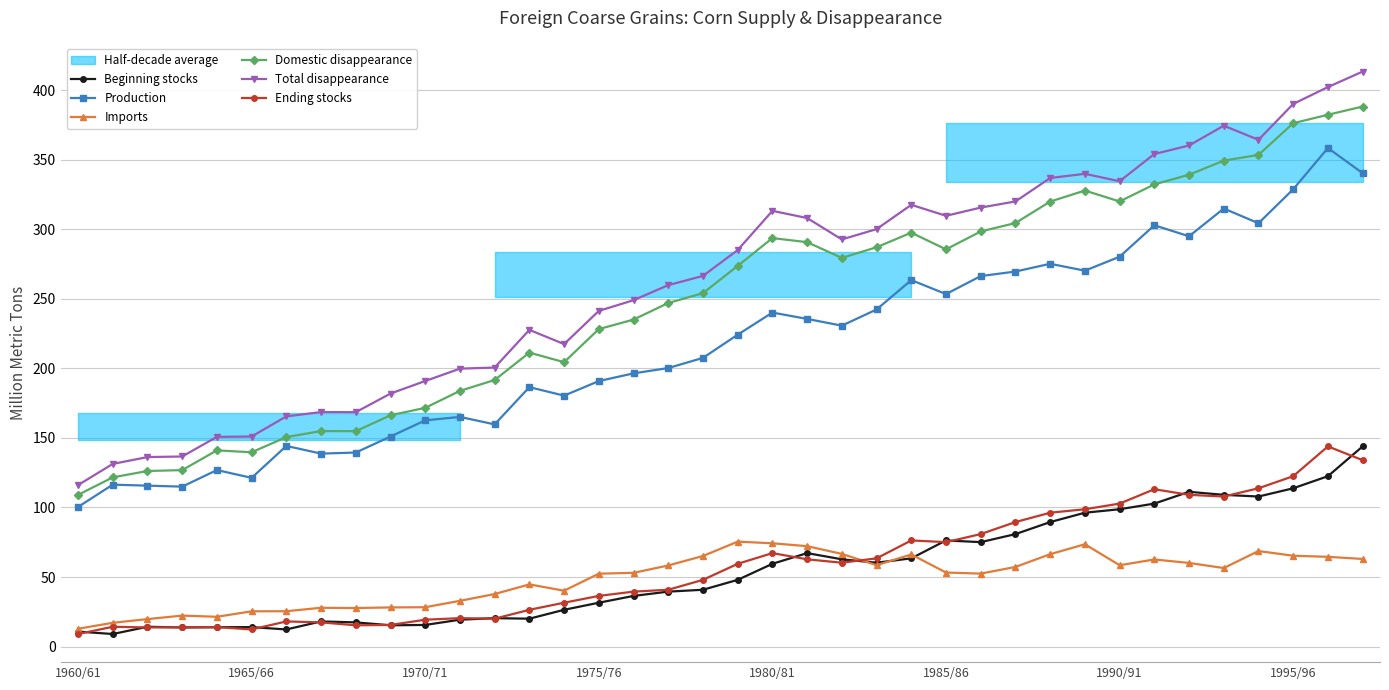

Does the chart have visible grid lines?

Yes